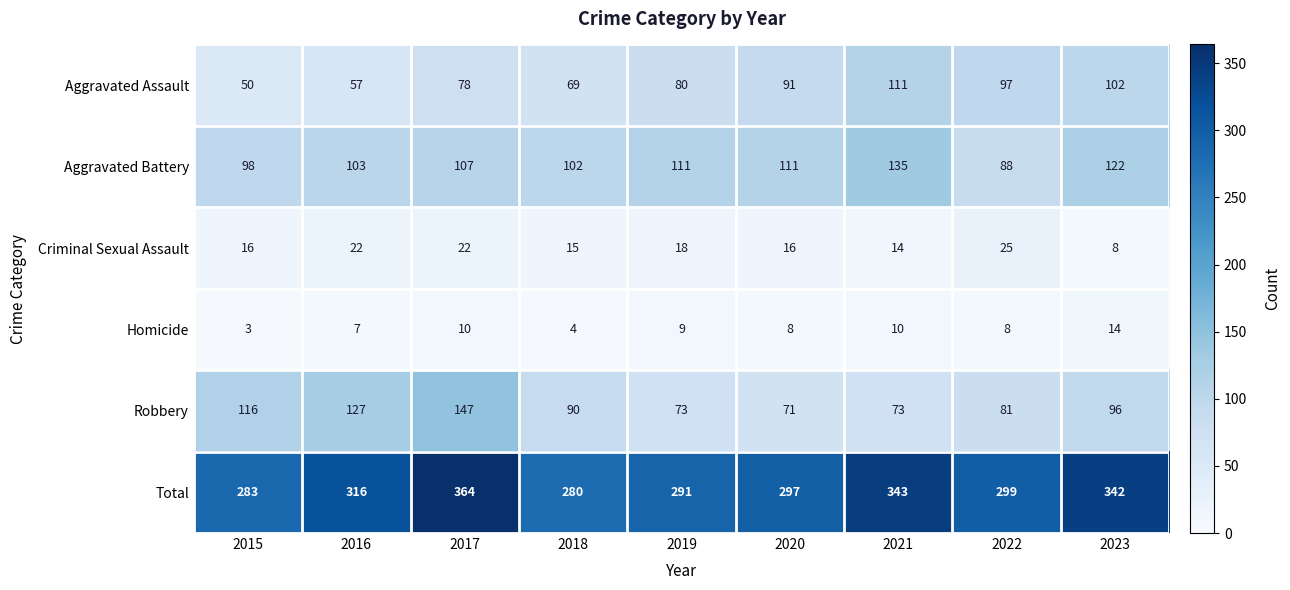

Which label corresponds to the smallest value in the chart?

2015